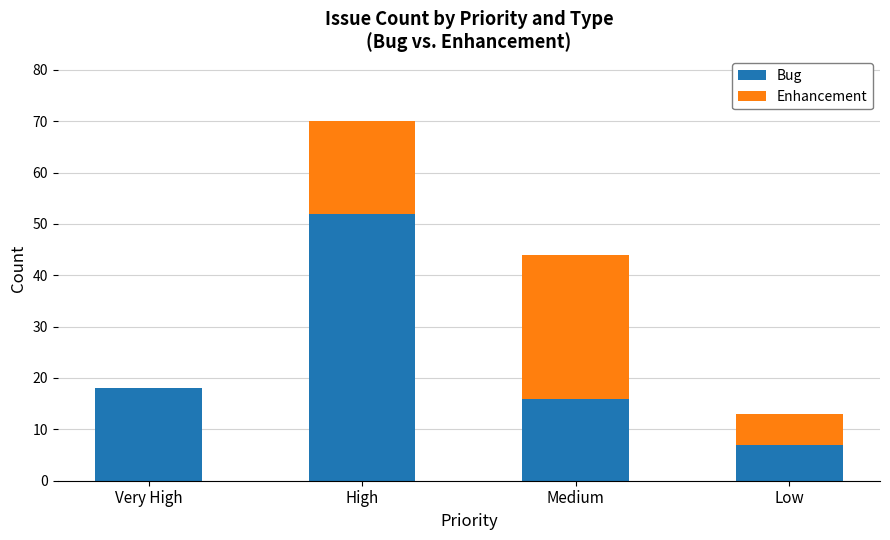

What is the highest value of the Bug series?

52